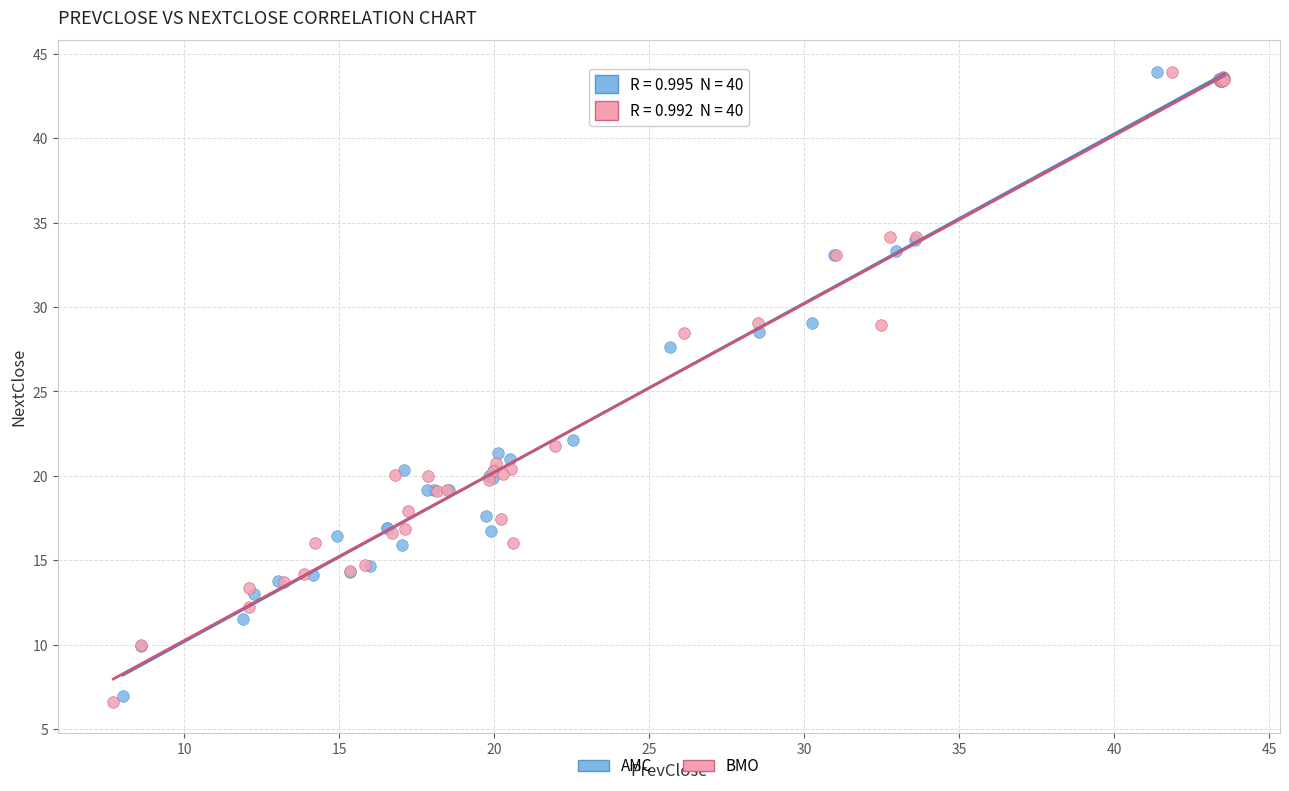

Which series has the widest spread of Y values?

BMO